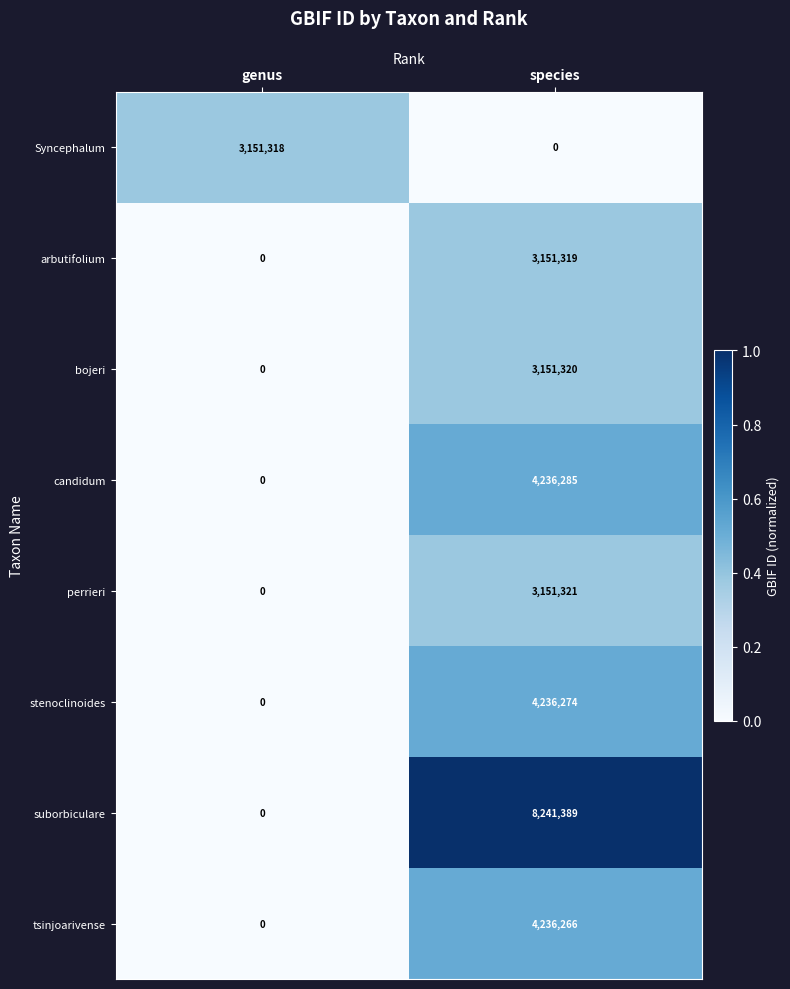

The candidum series shows 4236285 at species. True or false?

True